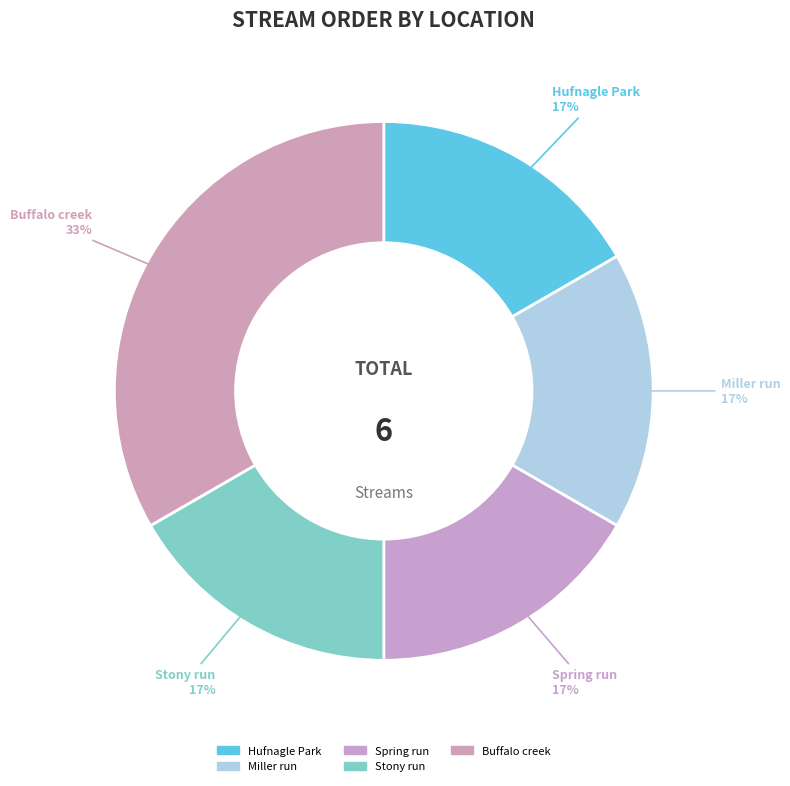

How many segments does this pie chart have?

5